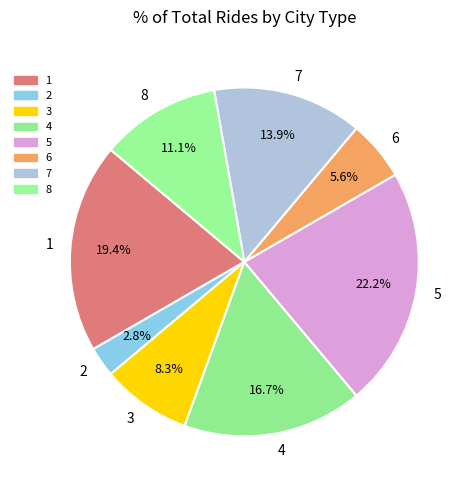

Count the number of slices in the pie.

8